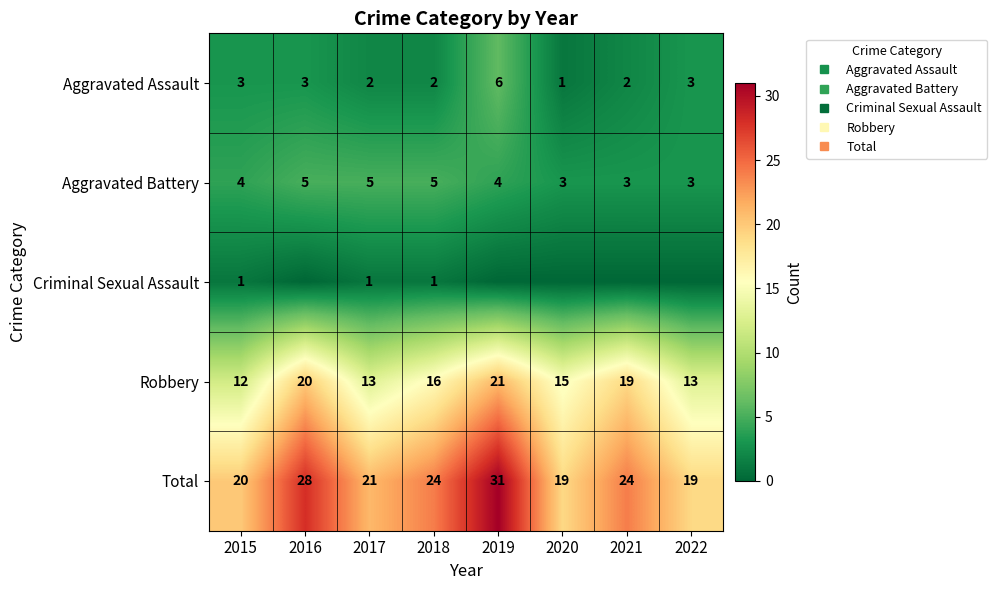

What is the difference between the maximum and minimum values in the Criminal Sexual Assault series?

1